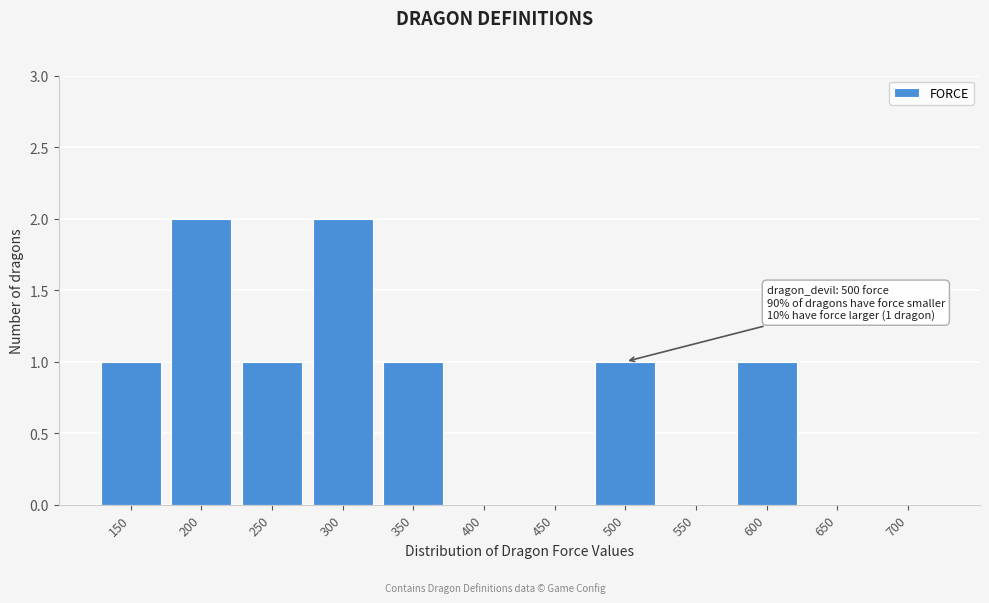

Reading left to right, extract all data points from this chart.

150=1	200=2	250=1	300=2	350=1	400=0	450=0	500=1	550=0	600=1	650=0	700=0